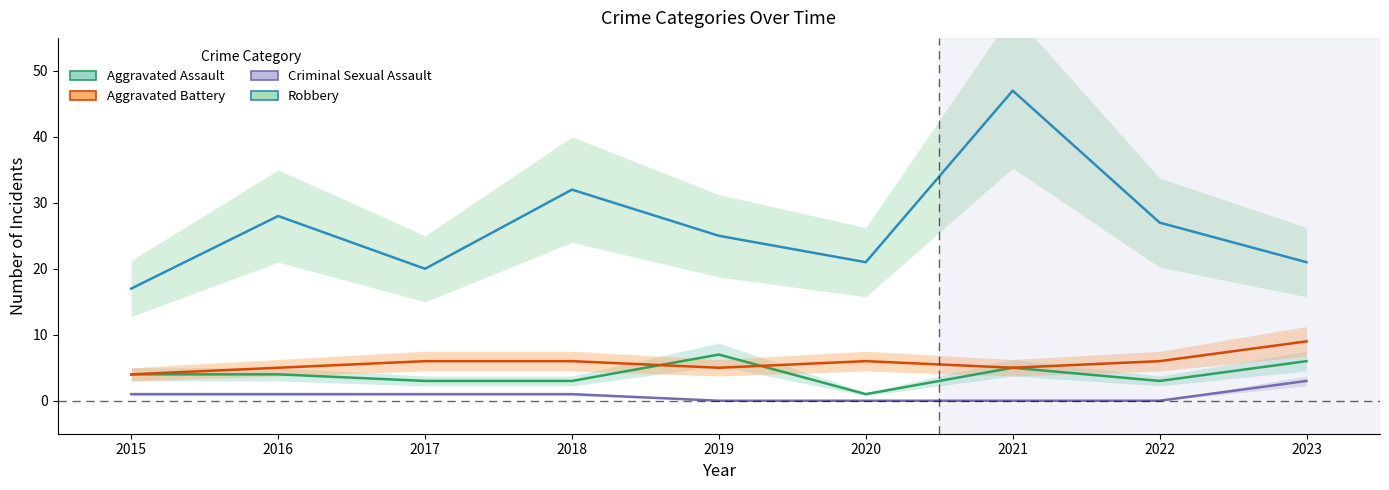

Reading left to right, what are all the values shown in this chart?

Aggravated Assault: 2015=4	2016=4	2017=3	2018=3	2019=7	2020=1	2021=5	2022=3	2023=6
Aggravated Battery: 2015=4	2016=5	2017=6	2018=6	2019=5	2020=6	2021=5	2022=6	2023=9
Criminal Sexual Assault: 2015=1	2016=1	2017=1	2018=1	2019=0	2020=0	2021=0	2022=0	2023=3
Robbery: 2015=17	2016=28	2017=20	2018=32	2019=25	2020=21	2021=47	2022=27	2023=21